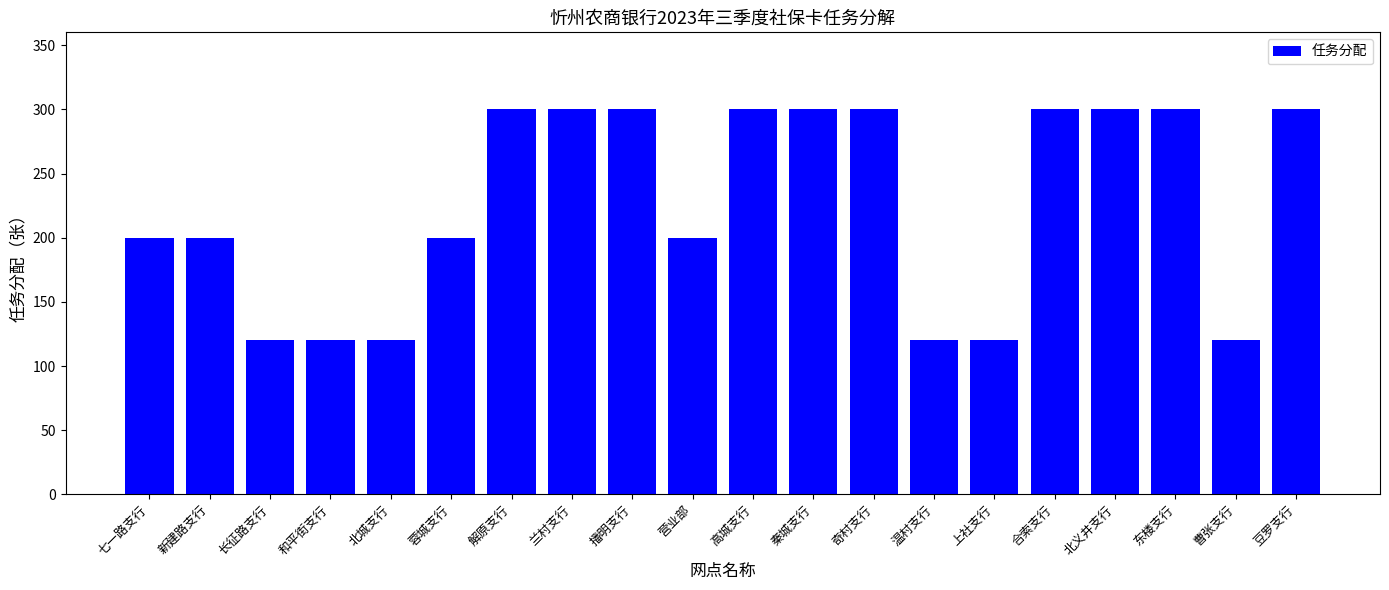

Read the value at 新建路支行, to the nearest 10.

200